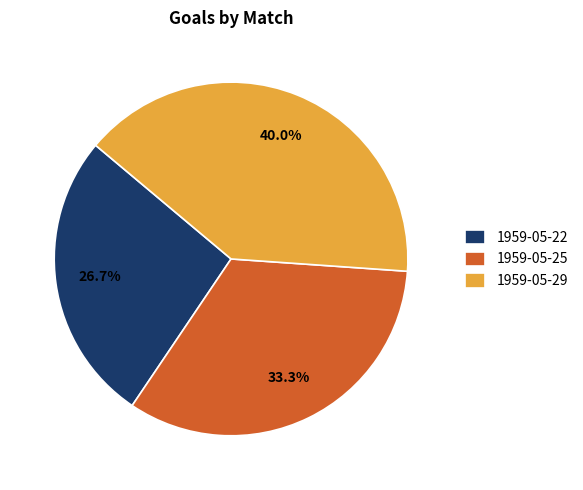

Count the number of slices in the pie.

3